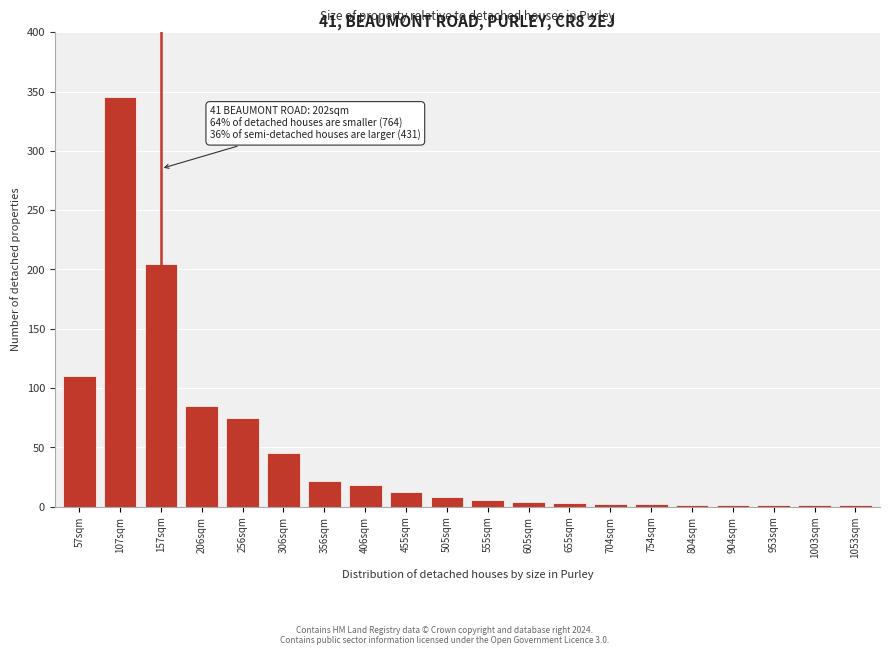

What is the ratio of the value at 206sqm to the value at 157sqm?

0.4